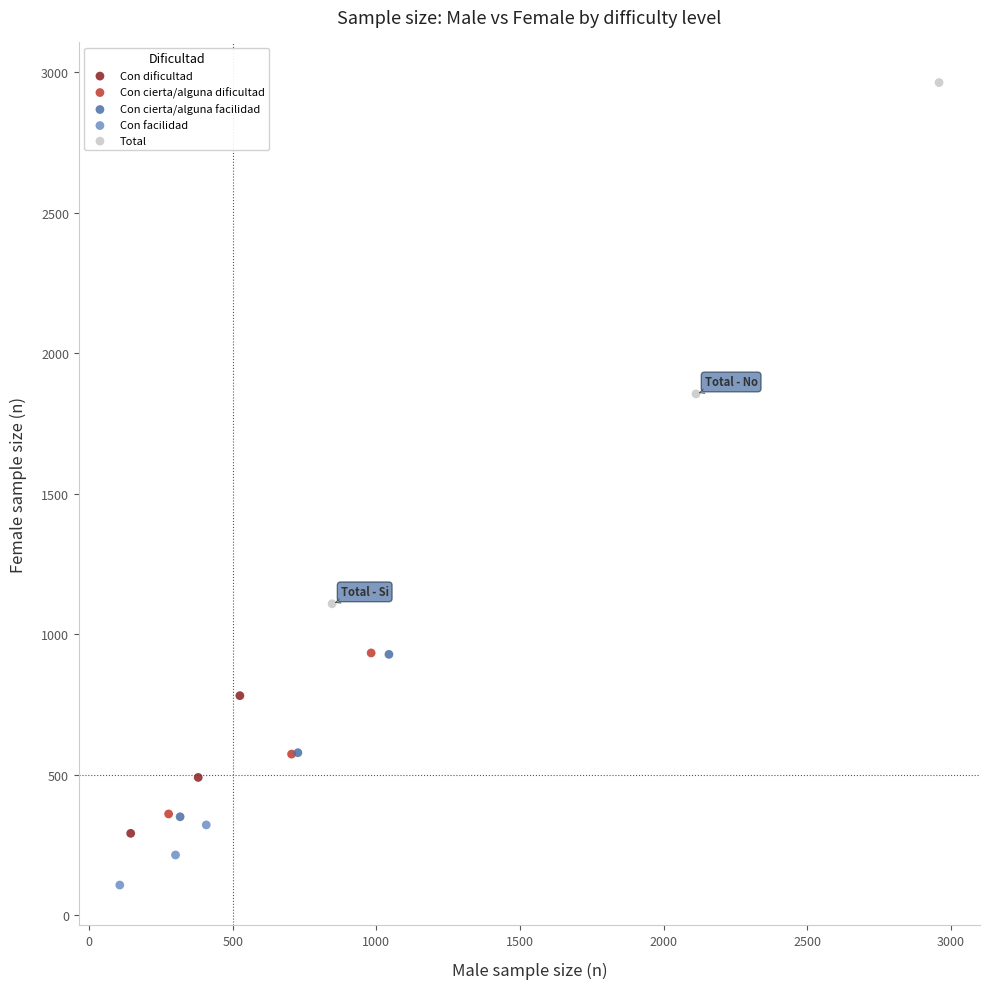

Which series has the widest spread of Y values?

Total